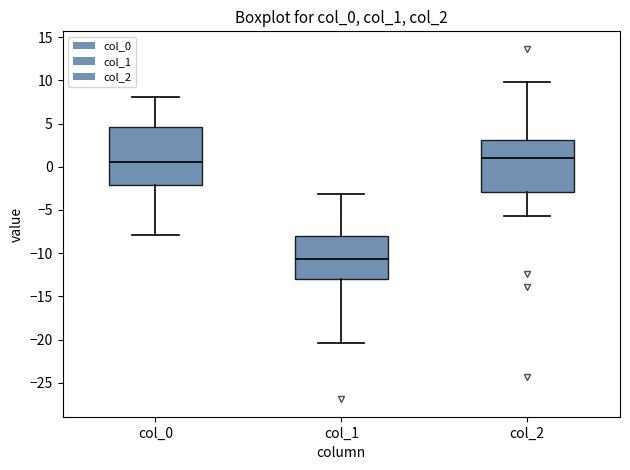

Reading left to right, transcribe this box plot: for each box, give where its median line is, the range the box spans, and where its two whiskers end, as read against the y-axis. The values are not printed on the chart, so give them approximately, as read against the axis.

col_0: median 0.5, box -2.0 to 4.5, whiskers -8.0 to 8.0
col_1: median -10.5, box -13.0 to -8.0, whiskers -20.5 to -3.0
col_2: median 1.0, box -3.0 to 3.0, whiskers -5.5 to 10.0